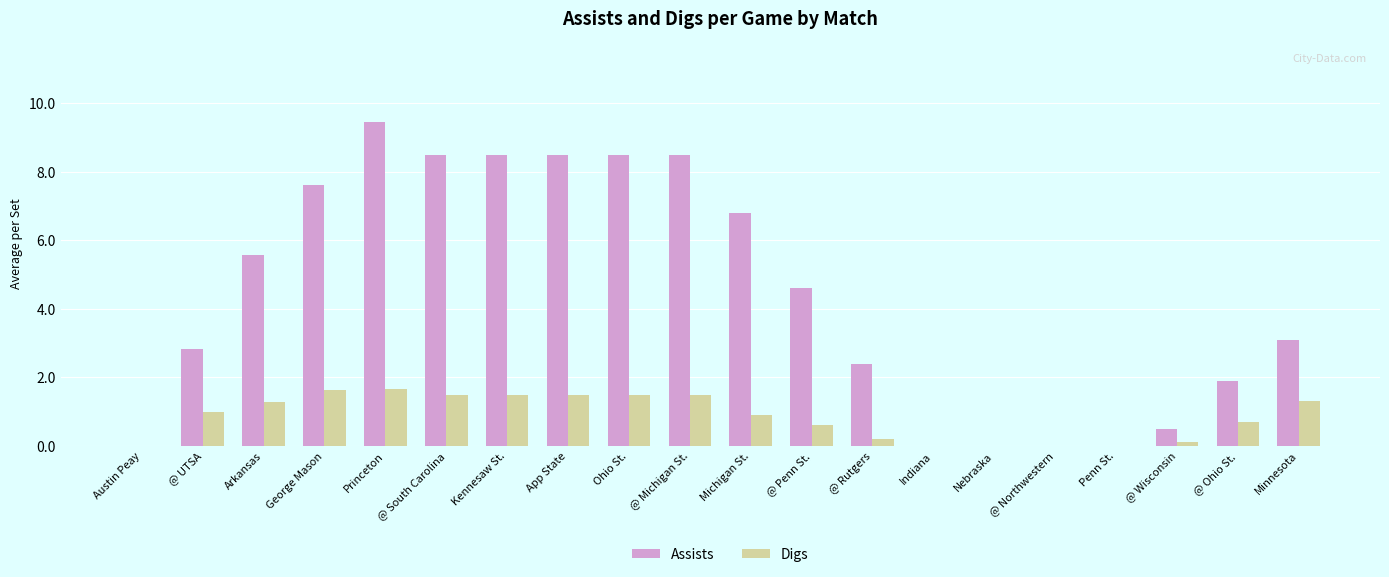

Is it true that Digs equals 1.5 at Kennesaw St.?

True